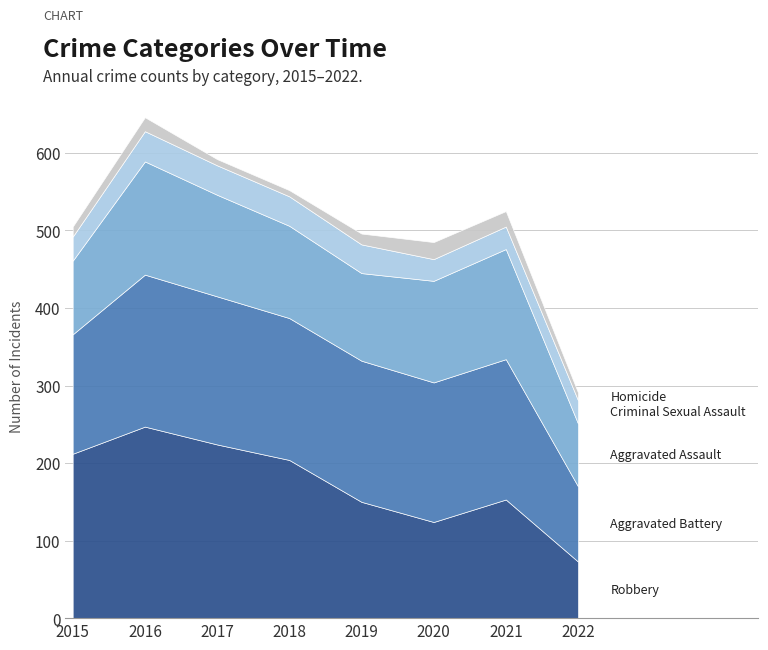

The value of Aggravated Battery at 2022 is 97. True or false?

True